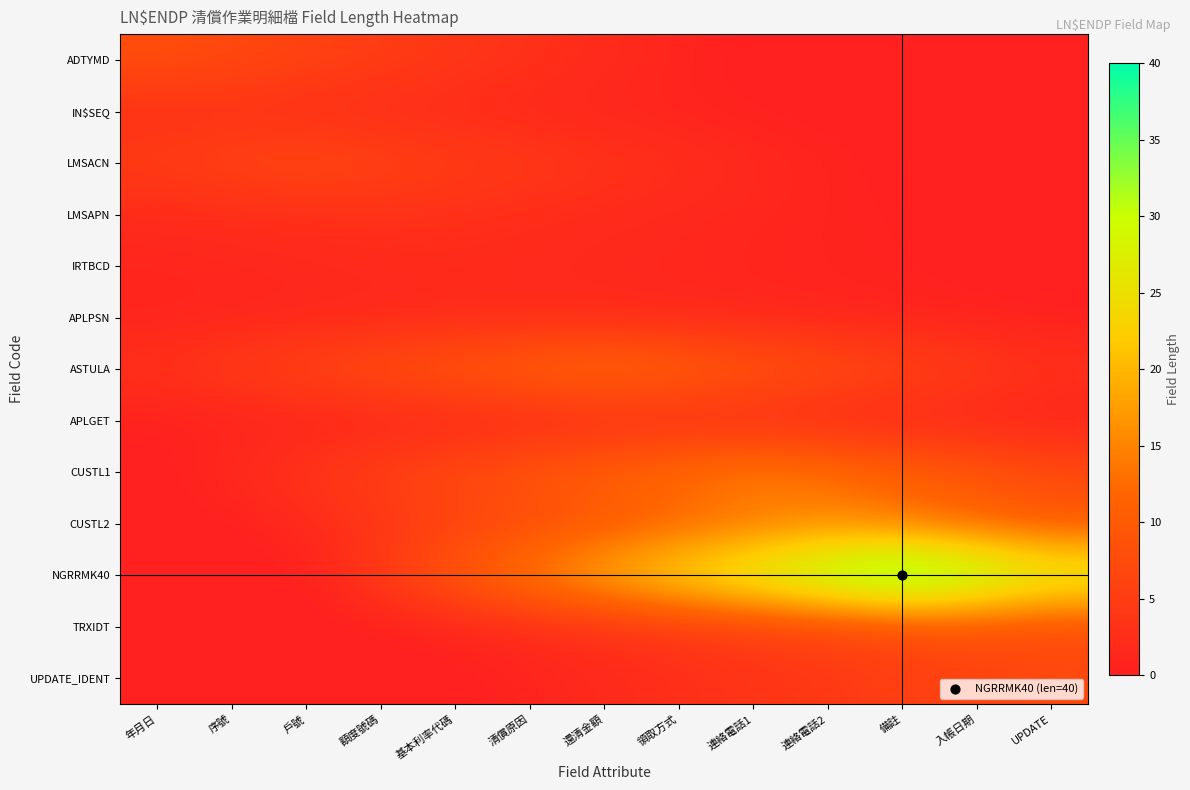

Reading left to right, transcribe all the data shown in this chart.

ADTYMD: 年月日=8.0	序號=7.0	戶號=6.0	額度號碼=5.0	基本利率代碼=4.0	清償原因=3.0	還清金額=2.0	領取方式=1.0	連絡電話1=0.0	連絡電話2=0.0	備註=0.0	入帳日期=0.0	UPDATE=0.0
IN$SEQ: 年月日=2.6	序號=3.0	戶號=2.6	額度號碼=2.2	基本利率代碼=1.9	清償原因=1.5	還清金額=1.1	領取方式=0.8	連絡電話1=0.4	連絡電話2=0.0	備註=0.0	入帳日期=0.0	UPDATE=0.0
LMSACN: 年月日=5.2	序號=6.1	戶號=7.0	額度號碼=6.1	基本利率代碼=5.2	清償原因=4.4	還清金額=3.5	領取方式=2.6	連絡電話1=1.8	連絡電話2=0.9	備註=0.0	入帳日期=0.0	UPDATE=0.0
LMSAPN: 年月日=1.9	序號=2.2	戶號=2.6	額度號碼=3.0	基本利率代碼=2.6	清償原因=2.2	還清金額=1.9	領取方式=1.5	連絡電話1=1.1	連絡電話2=0.8	備註=0.4	入帳日期=0.0	UPDATE=0.0
IRTBCD: 年月日=1.0	序號=1.2	戶號=1.5	額度號碼=1.8	基本利率代碼=2.0	清償原因=1.8	還清金額=1.5	領取方式=1.2	連絡電話1=1.0	連絡電話2=0.8	備註=0.5	入帳日期=0.3	UPDATE=0.0
APLPSN: 年月日=0.8	序號=1.0	戶號=1.2	額度號碼=1.5	基本利率代碼=1.8	清償原因=2.0	還清金額=1.8	領取方式=1.5	連絡電話1=1.2	連絡電話2=1.0	備註=0.8	入帳日期=0.5	UPDATE=0.3
ASTULA: 年月日=3.2	序號=4.9	戶號=6.5	額度號碼=8.1	基本利率代碼=9.8	清償原因=11.4	還清金額=13.0	領取方式=11.4	連絡電話1=9.8	連絡電話2=8.1	備註=6.5	入帳日期=4.9	UPDATE=3.2
APLGET: 年月日=0.3	序號=0.5	戶號=0.8	額度號碼=1.0	基本利率代碼=1.2	清償原因=1.5	還清金額=1.8	領取方式=2.0	連絡電話1=1.8	連絡電話2=1.5	備註=1.2	入帳日期=1.0	UPDATE=0.8
CUSTL1: 年月日=0.0	序號=1.9	戶號=3.8	額度號碼=5.6	基本利率代碼=7.5	清償原因=9.4	還清金額=11.2	領取方式=13.1	連絡電話1=15.0	連絡電話2=13.1	備註=11.2	入帳日期=9.4	UPDATE=7.5
CUSTL2: 年月日=0.0	序號=0.0	戶號=1.9	額度號碼=3.8	基本利率代碼=5.6	清償原因=7.5	還清金額=9.4	領取方式=11.2	連絡電話1=13.1	連絡電話2=15.0	備註=13.1	入帳日期=11.2	UPDATE=9.4
NGRRMK40: 年月日=0.0	序號=0.0	戶號=0.0	額度號碼=5.0	基本利率代碼=10.0	清償原因=15.0	還清金額=20.0	領取方式=25.0	連絡電話1=30.0	連絡電話2=35.0	備註=40.0	入帳日期=35.0	UPDATE=30.0
TRXIDT: 年月日=0.0	序號=0.0	戶號=0.0	額度號碼=0.0	基本利率代碼=1.0	清償原因=2.0	還清金額=3.0	領取方式=4.0	連絡電話1=5.0	連絡電話2=6.0	備註=7.0	入帳日期=8.0	UPDATE=7.0
UPDATE_IDENT: 年月日=0.0	序號=0.0	戶號=0.0	額度號碼=0.0	基本利率代碼=0.0	清償原因=0.9	還清金額=1.8	領取方式=2.6	連絡電話1=3.5	連絡電話2=4.4	備註=5.2	入帳日期=6.1	UPDATE=7.0